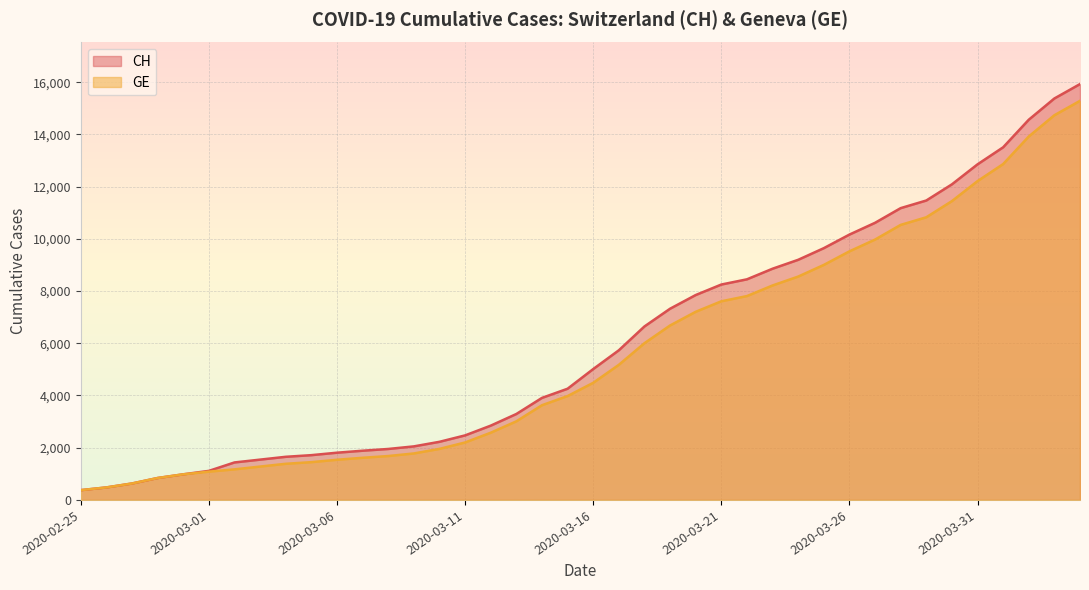

List the labels in order of GE value, largest first.

2020-04-04, 2020-04-03, 2020-04-02, 2020-04-01, 2020-03-31, 2020-03-30, 2020-03-29, 2020-03-28, 2020-03-27, 2020-03-26, 2020-03-25, 2020-03-24, 2020-03-23, 2020-03-22, 2020-03-21, 2020-03-20, 2020-03-19, 2020-03-18, 2020-03-17, 2020-03-16, 2020-03-15, 2020-03-14, 2020-03-13, 2020-03-12, 2020-03-11, 2020-03-10, 2020-03-09, 2020-03-08, 2020-03-07, 2020-03-06, 2020-03-05, 2020-03-04, 2020-03-03, 2020-03-02, 2020-03-01, 2020-02-29, 2020-02-28, 2020-02-27, 2020-02-26, 2020-02-25